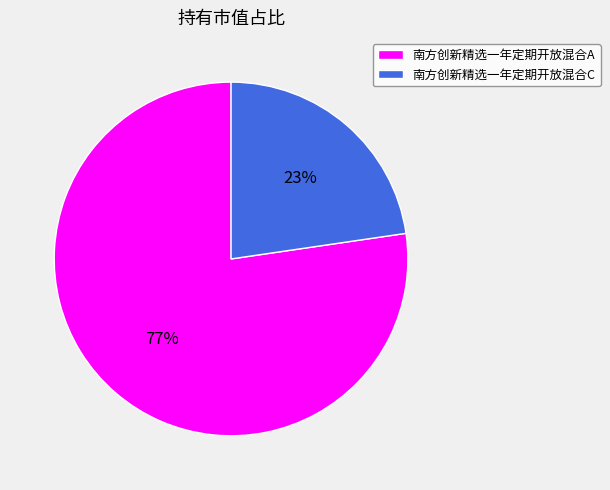

Which slice is the largest?

南方创新精选一年定期开放混合A